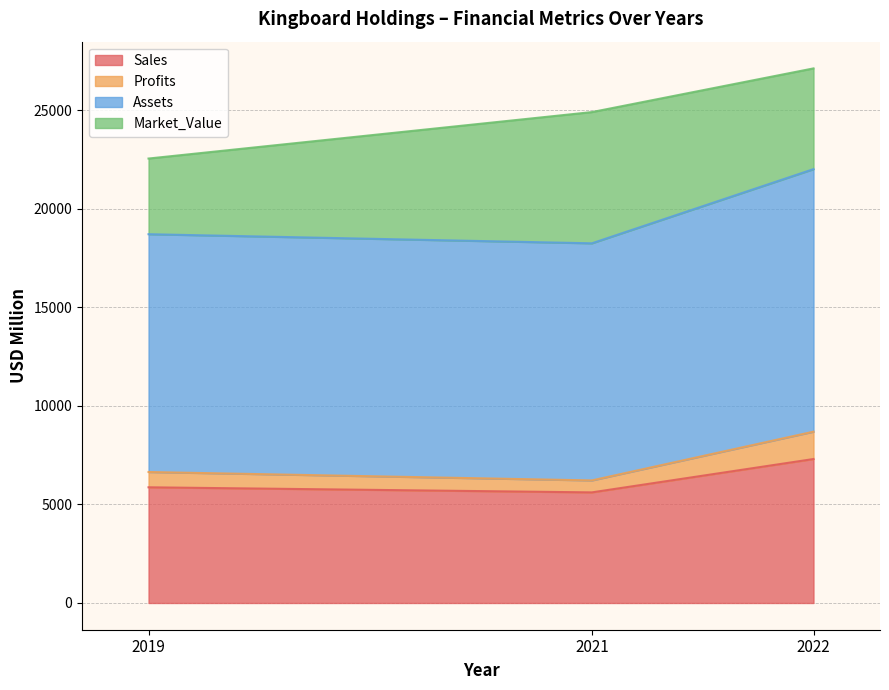

List the labels in order of Assets value, smallest first.

2021, 2019, 2022